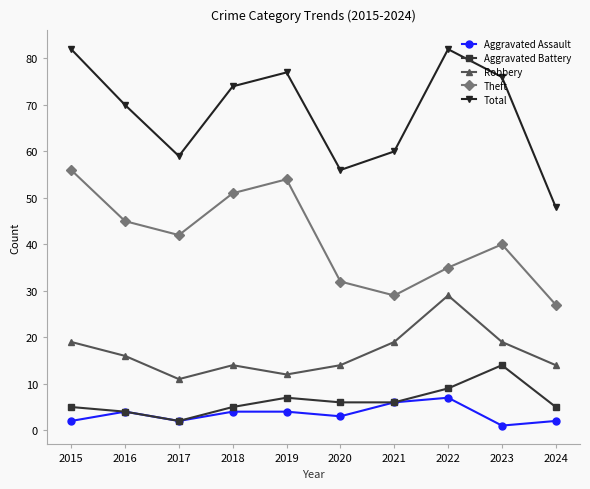

True or false: Total and Aggravated Assault cross at least once.

False